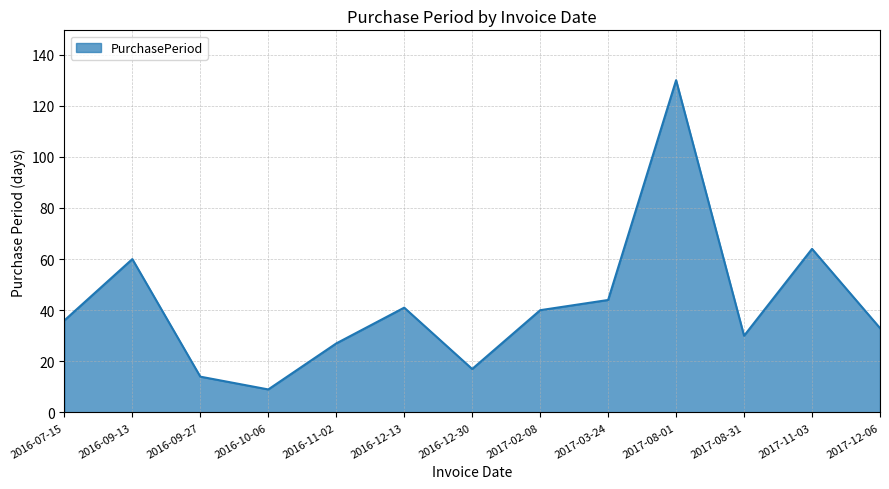

How many lines are shown in the chart?

1